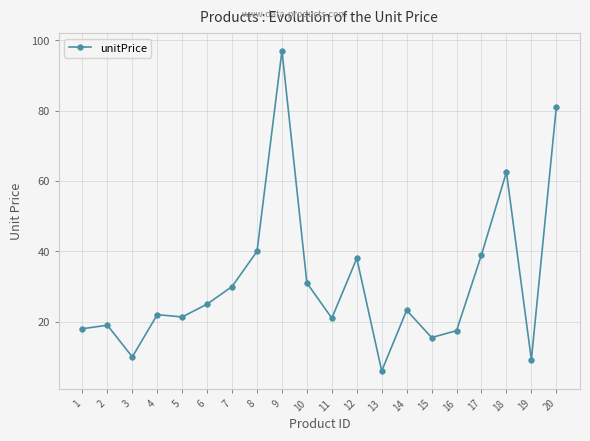

What is the difference between the maximum and minimum values?

91.0